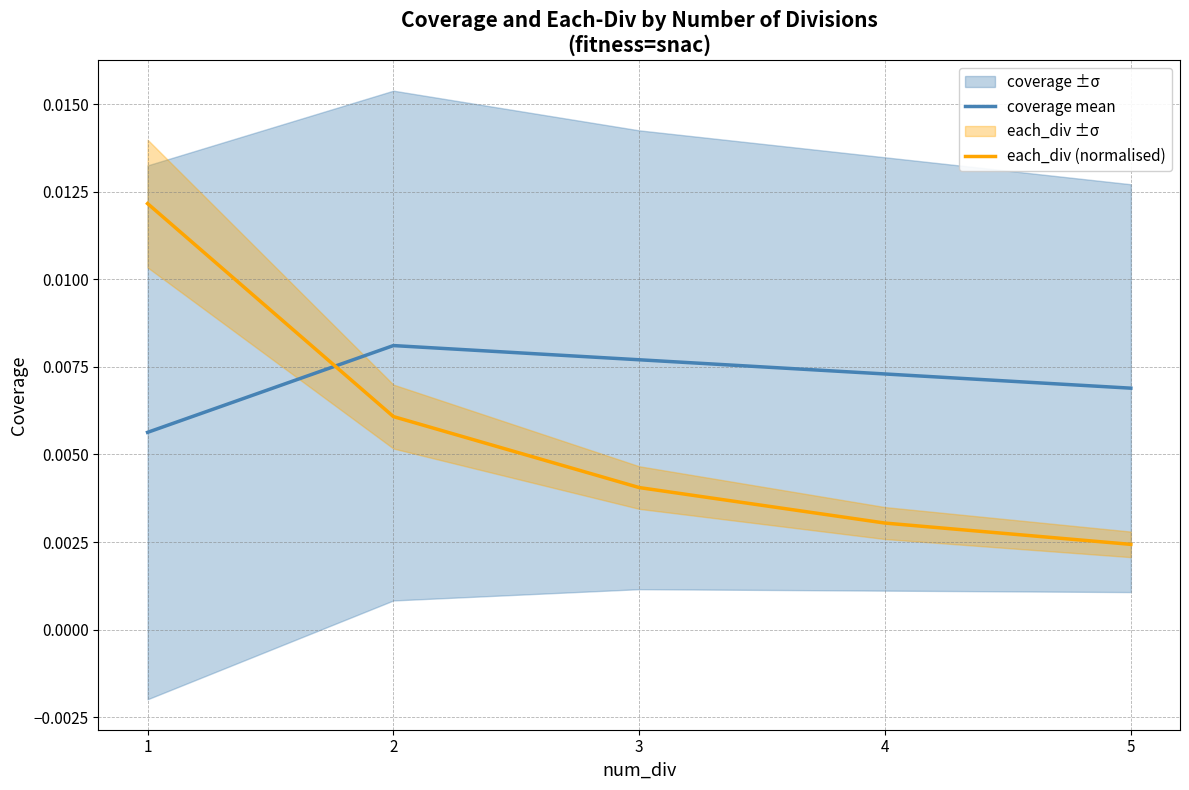

The each_div (normalised) series shows 0.0 at 4. True or false?

True